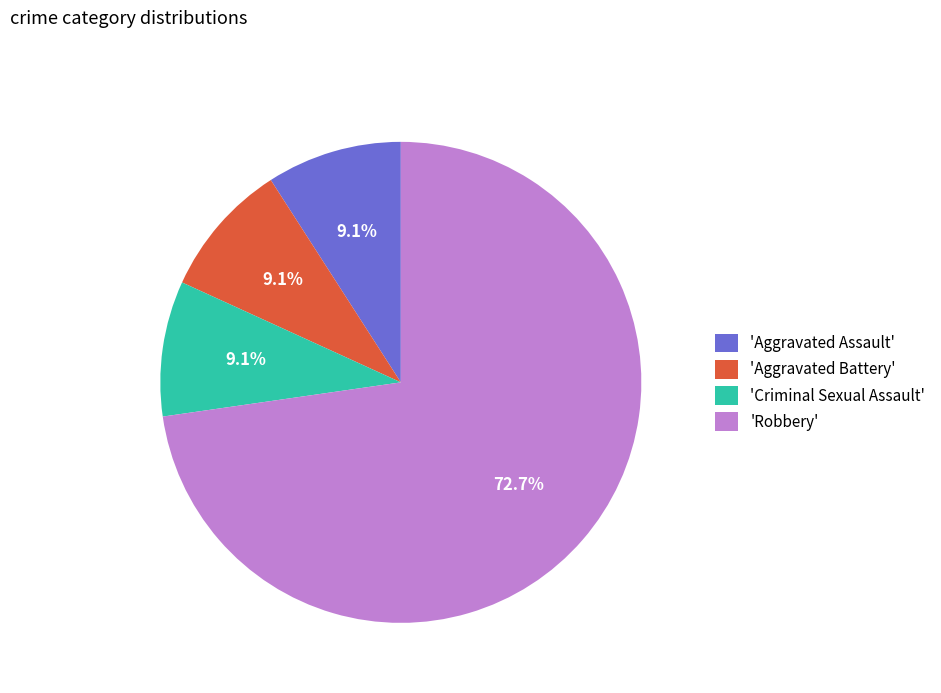

How many slices are in this pie chart?

4